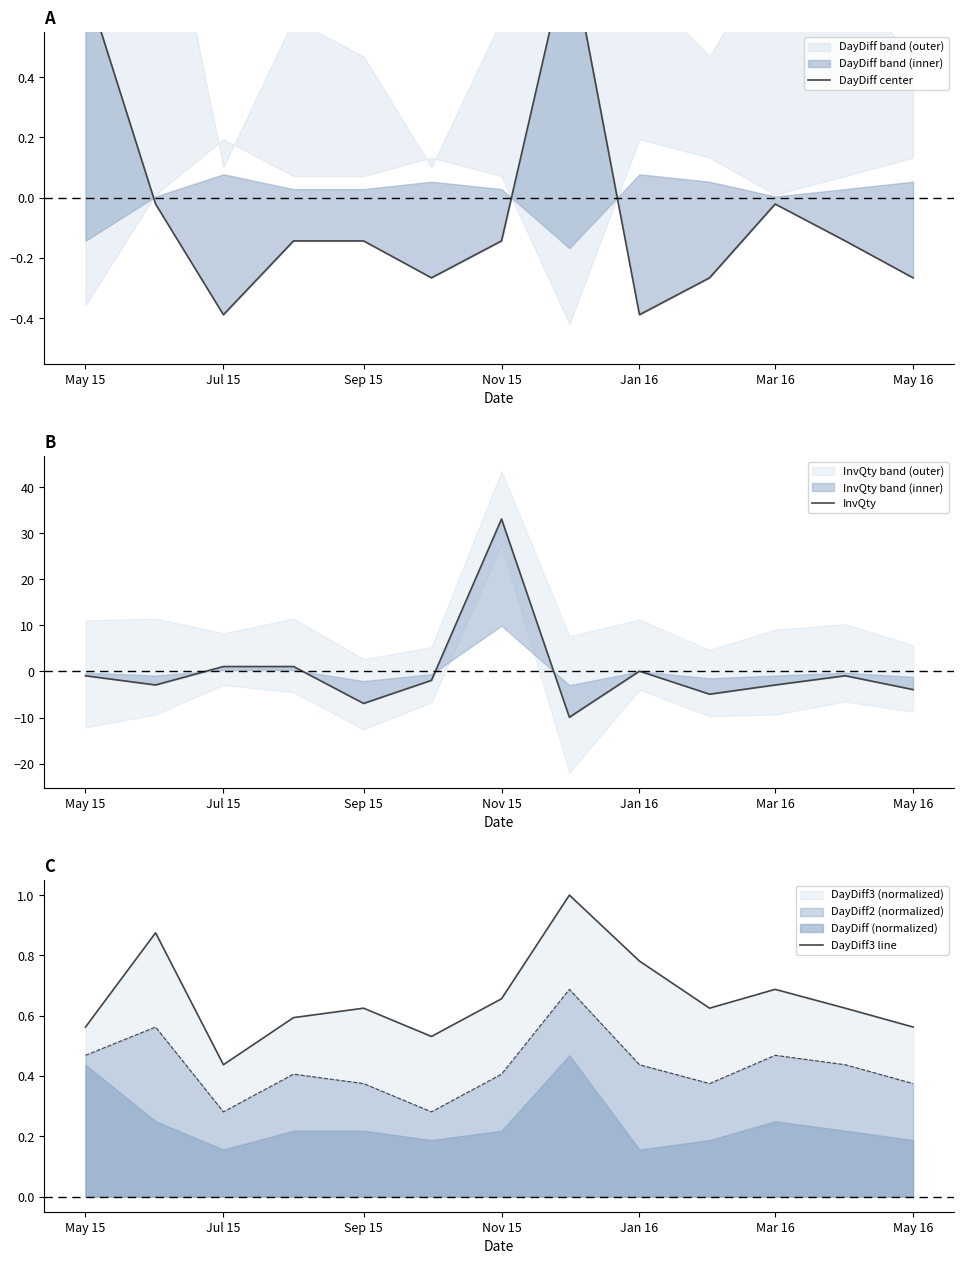

Does the chart have visible grid lines?

No